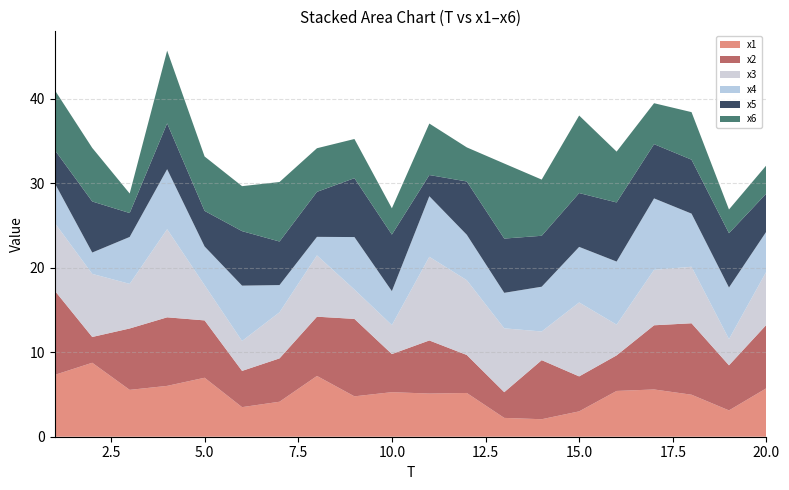

Reading left to right, extract all data points from this chart.

x1: 7.3	8.8	5.5	6.0	7.0	3.5	4.1	7.2	4.8	5.3	5.1	5.2	2.2	2.1	3.0	5.4	5.6	5.0	3.1	5.7
x2: 10.0	3.1	7.3	8.1	6.8	4.3	5.1	7.0	9.2	4.5	6.3	4.5	3.0	7.0	4.1	4.2	7.6	8.5	5.3	7.5
x3: 8.0	7.5	5.3	10.4	4.2	3.5	5.5	7.3	3.5	3.4	9.9	8.9	7.6	3.4	8.8	3.6	6.6	6.7	3.1	6.3
x4: 4.7	2.5	5.6	7.1	4.6	6.5	3.2	2.2	6.2	4.0	7.2	5.4	4.2	5.3	6.6	7.5	8.5	6.3	6.1	4.7
x5: 3.9	6.0	2.8	5.4	4.2	6.5	5.2	5.3	7.0	6.7	2.5	6.3	6.4	6.0	6.4	7.0	6.4	6.4	6.4	4.5
x6: 7.1	6.3	2.3	8.6	6.4	5.3	7.0	5.2	4.6	3.1	6.1	4.0	8.9	6.7	9.2	6.0	4.8	5.6	2.8	3.3